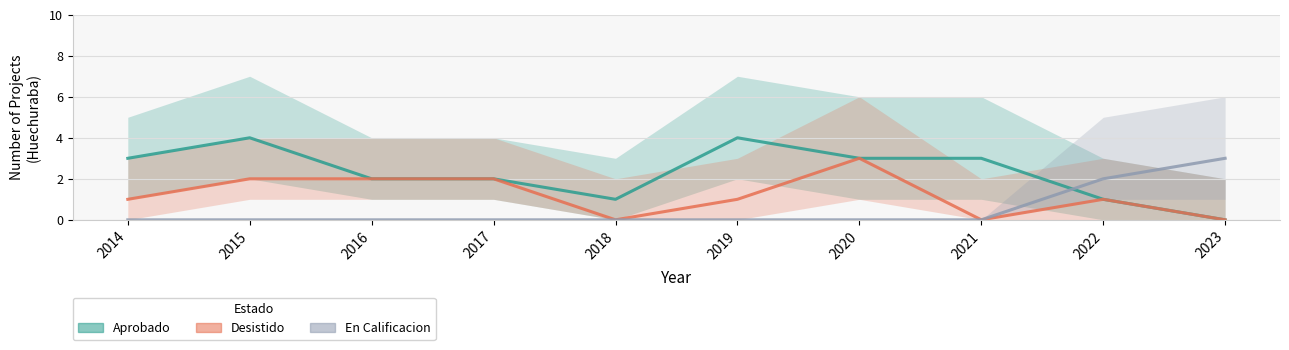

Count the number of categories in the chart.

10